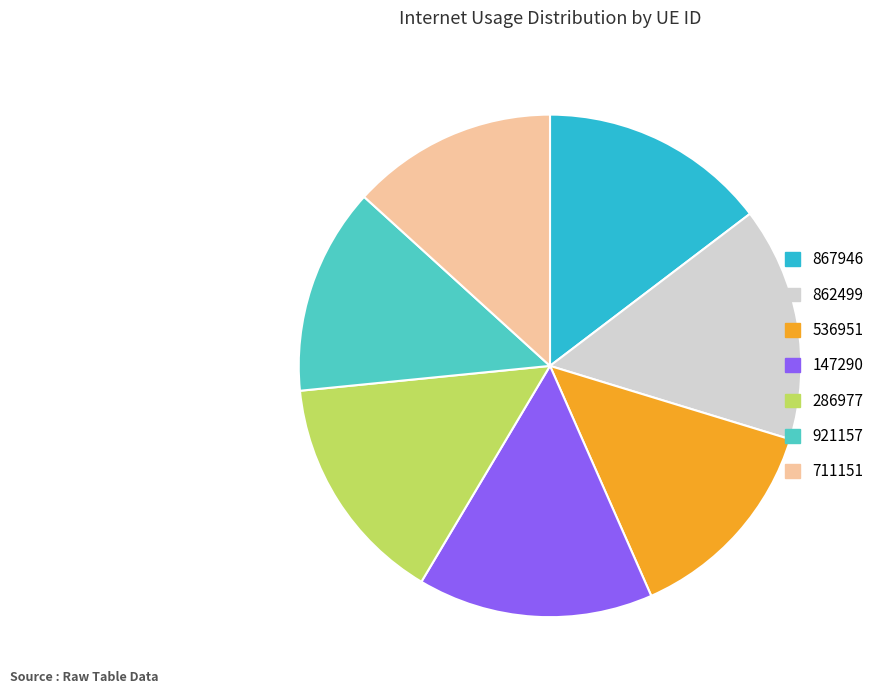

Does 536951 account for over 50% of the chart?

No